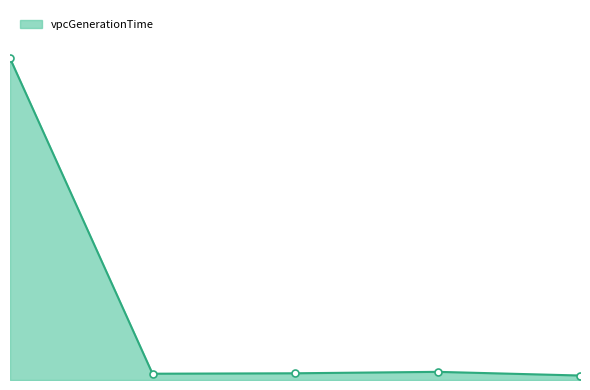

Reading right to left, what are all the values shown in this chart?

4=0.0	3=0.1	2=0.1	1=0.1	0=3.0